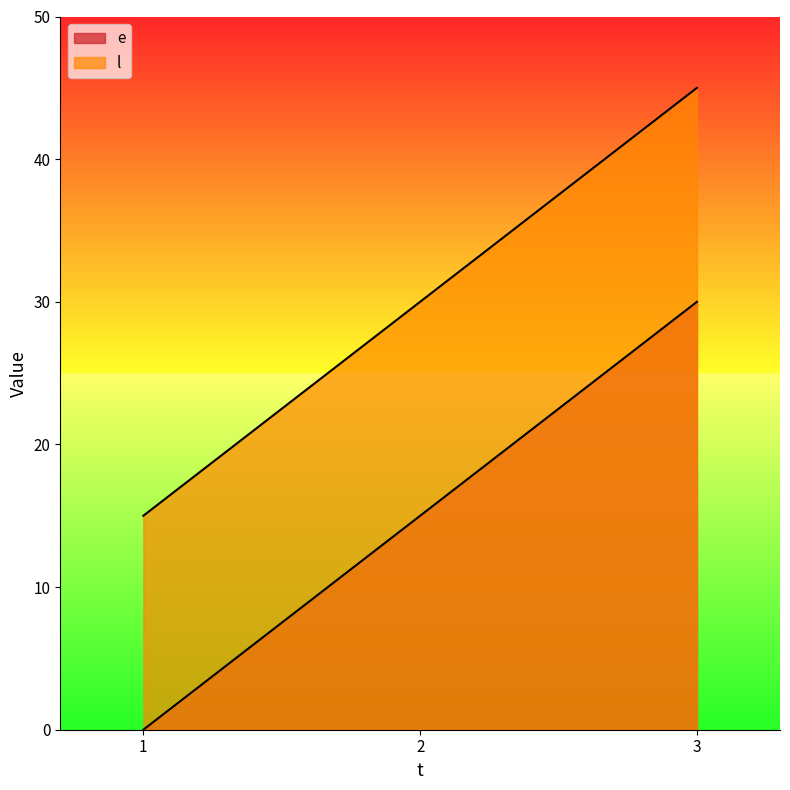

How many positive values does the e series have?

2